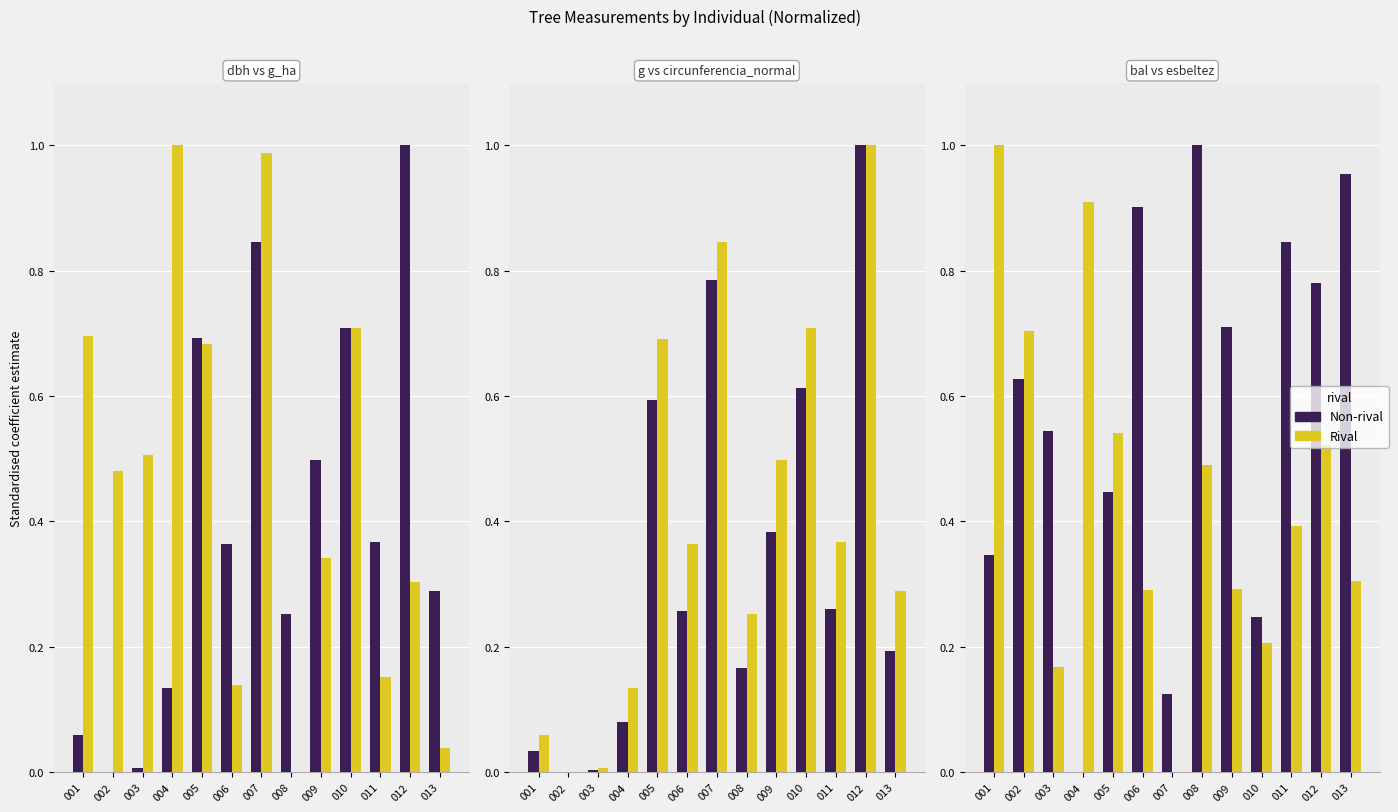

What is the average value of the Non-rival series?

0.6